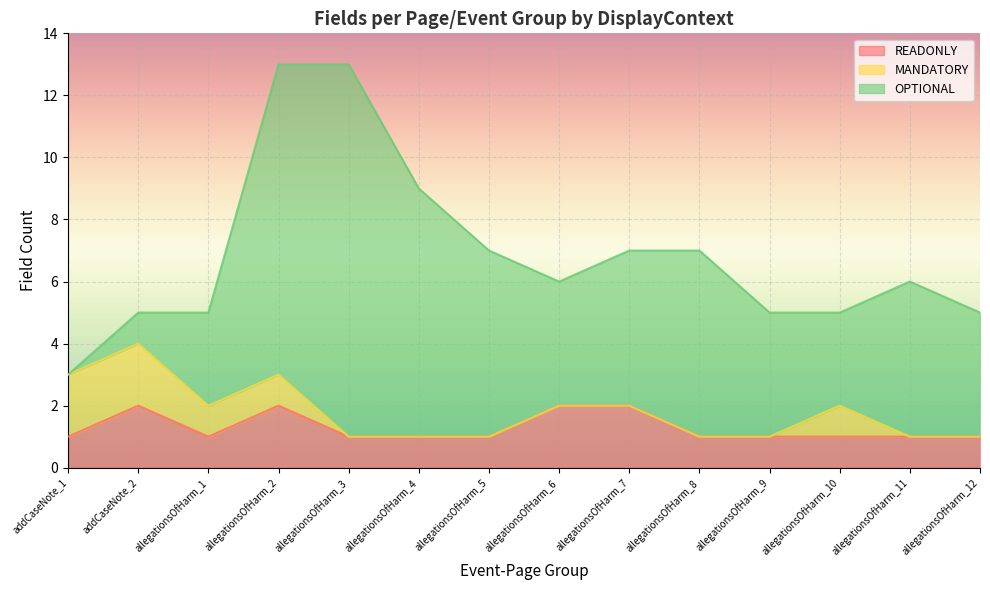

Rank the series by their average value, from highest to lowest.

OPTIONAL, READONLY, MANDATORY